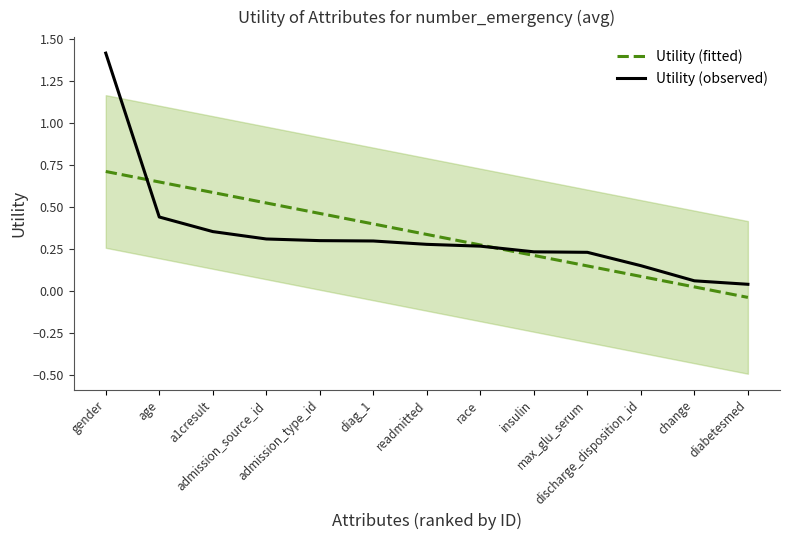

List the series in order of their overall mean, lowest first.

Utility (fitted), Utility (observed)